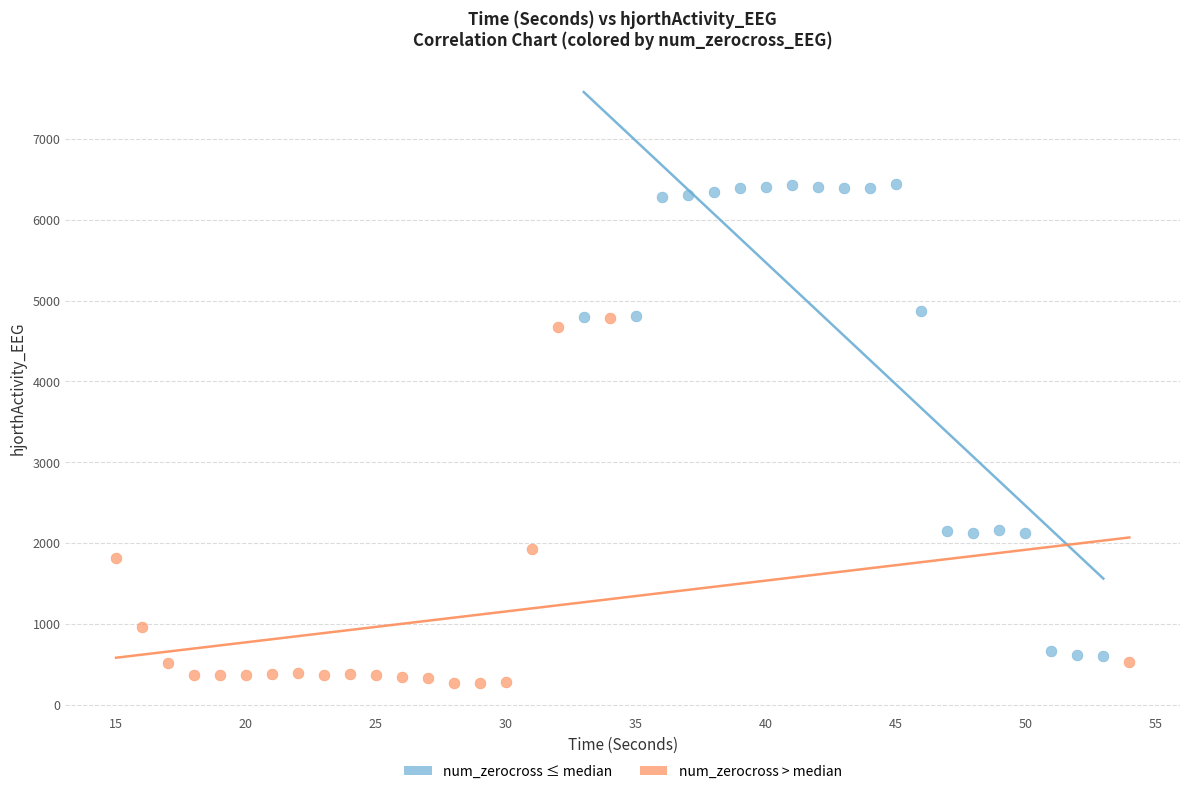

Which series reaches the minimum Y coordinate?

num_zerocross > median